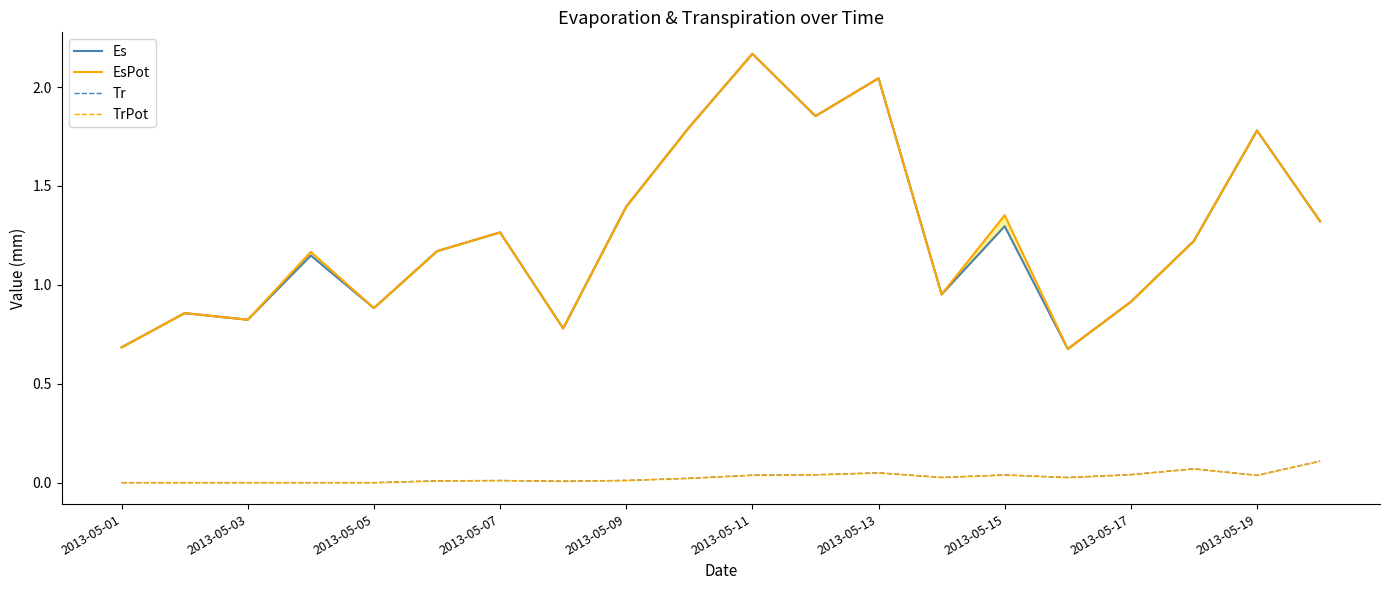

What is the difference between the second highest and second lowest values in the Tr series?

0.1